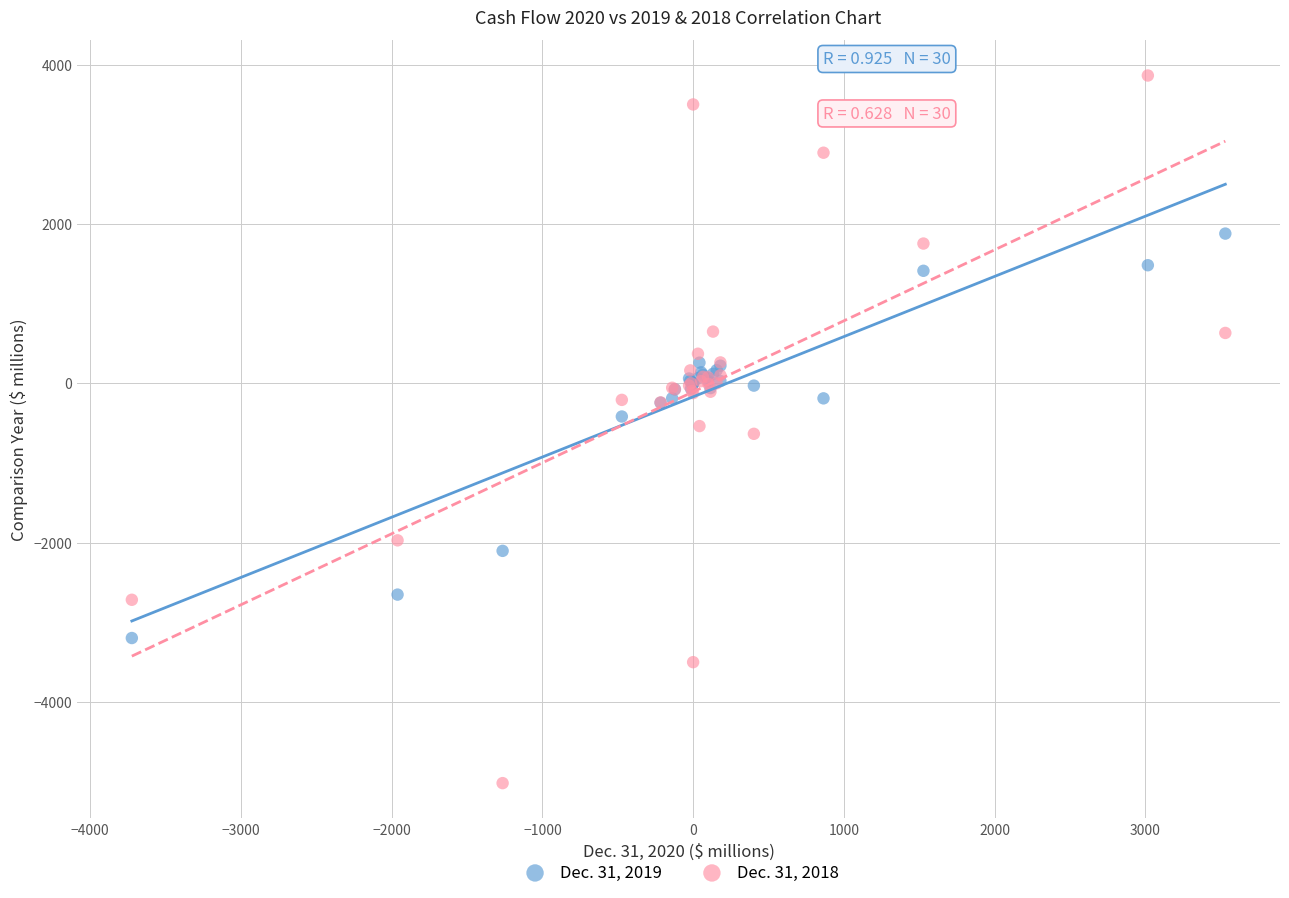

Which series contains the highest Y value?

Dec. 31, 2018